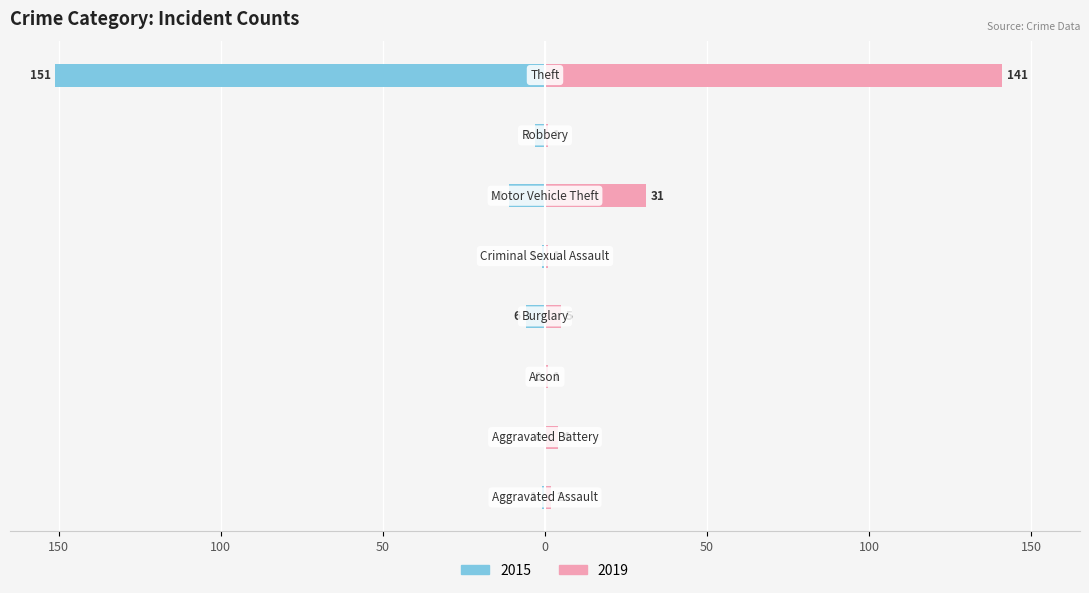

At Aggravated Assault, list the series in order from smallest to largest.

2015, 2019